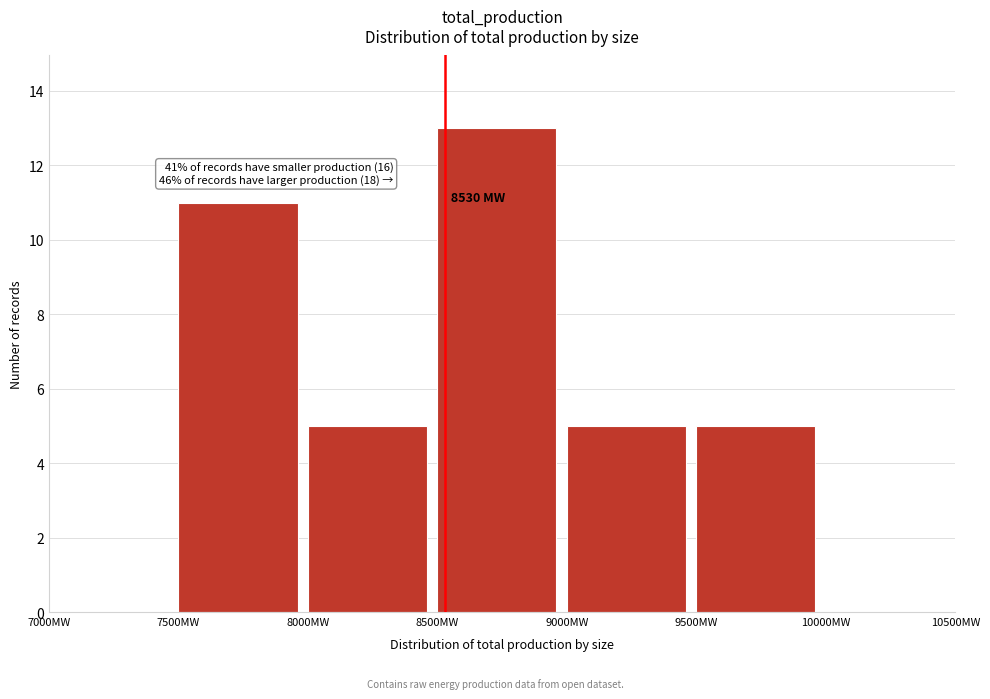

Over which range of the x-axis is the bar tallest?

8500 to 9000